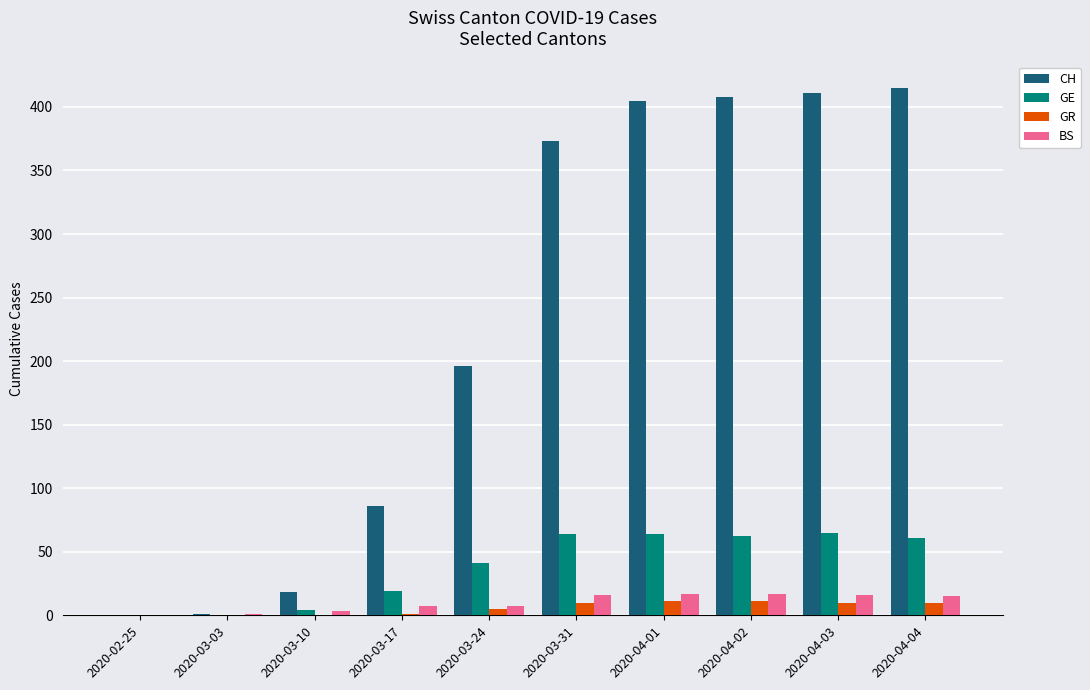

Between 2020-03-03 and 2020-04-04, which series saw the biggest shift?

CH